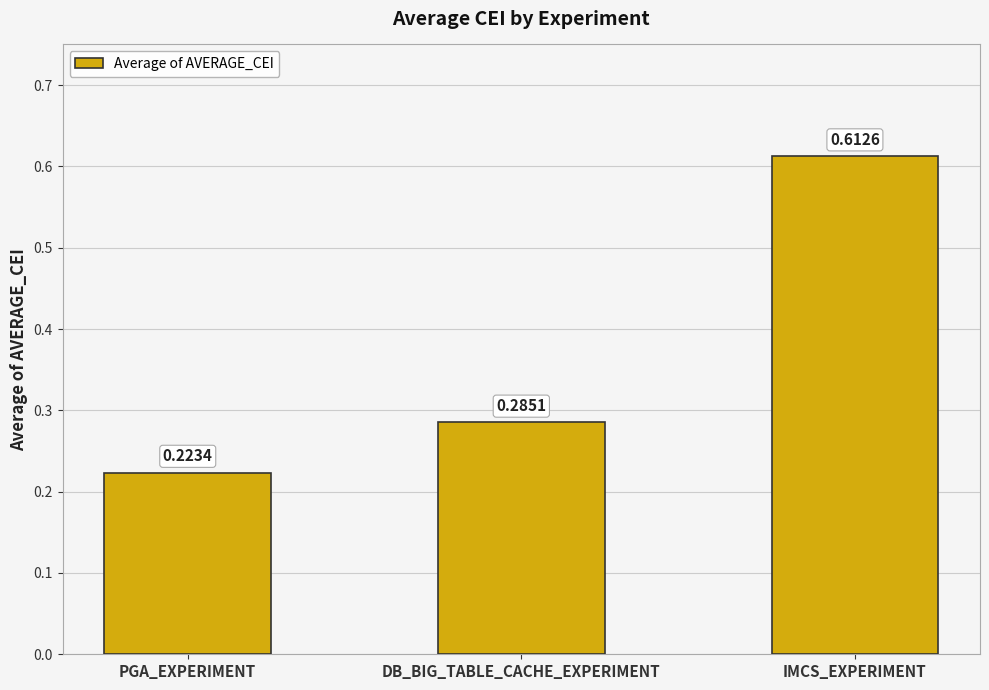

How many categories are shown in the chart?

3